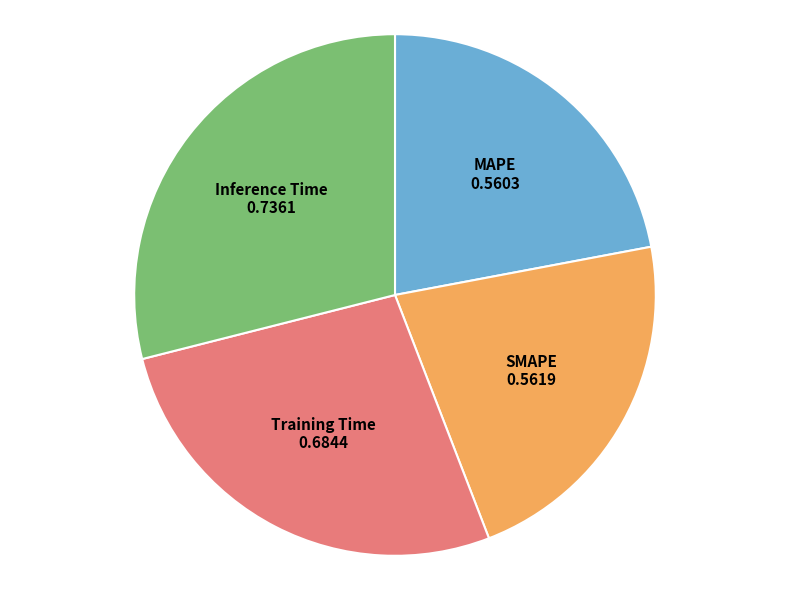

The Training Time slice represents 27% of the pie. True or false?

True